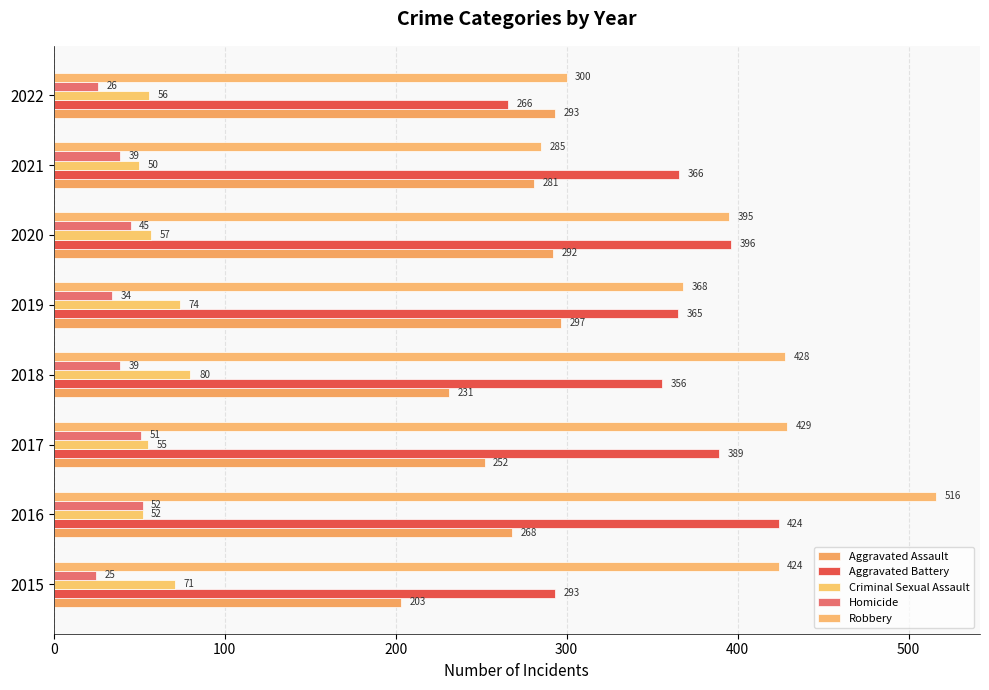

How many categories are shown in the chart?

8